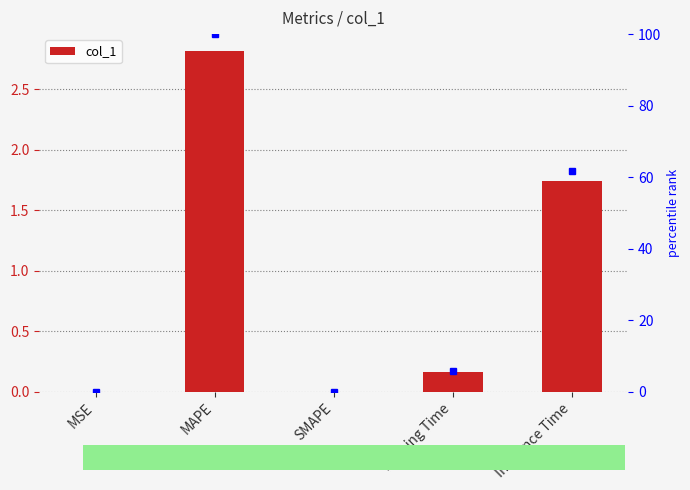

How many data points are above 0?

4